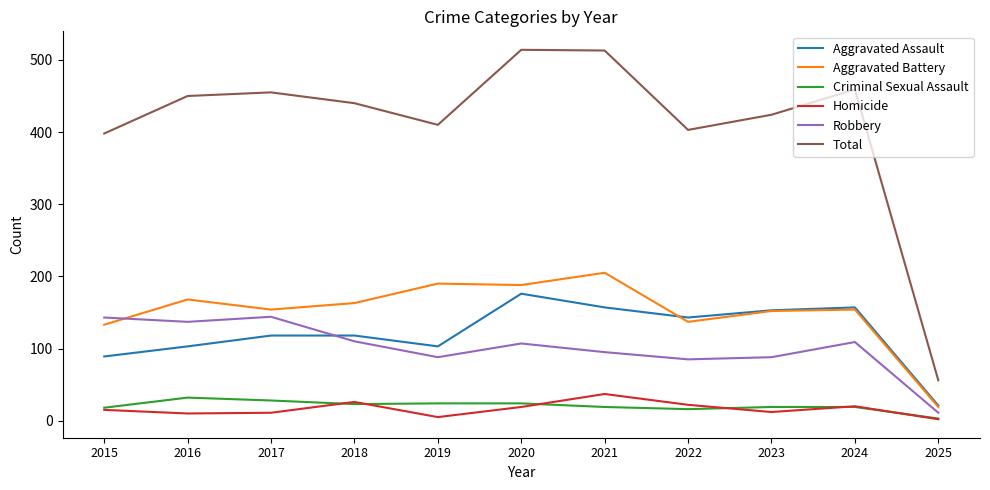

What is the maximum value shown in the chart?

514